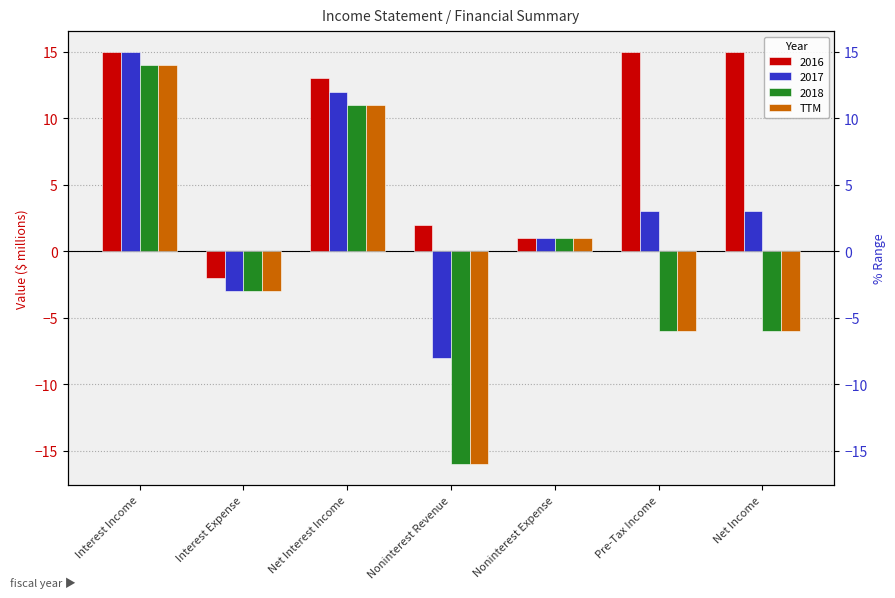

What is the minimum value shown in the chart?

-16